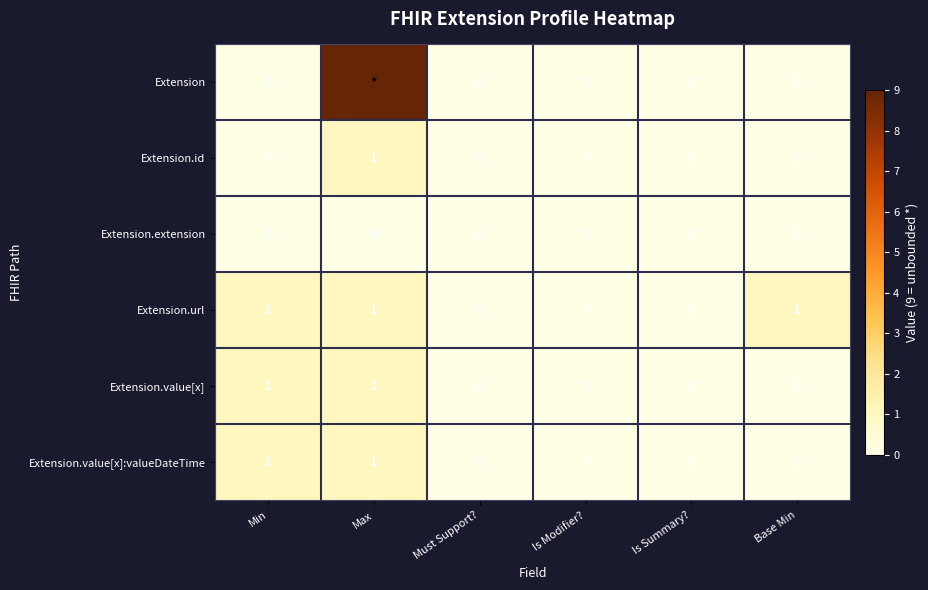

At how many categories does at least one series exceed 6?

1